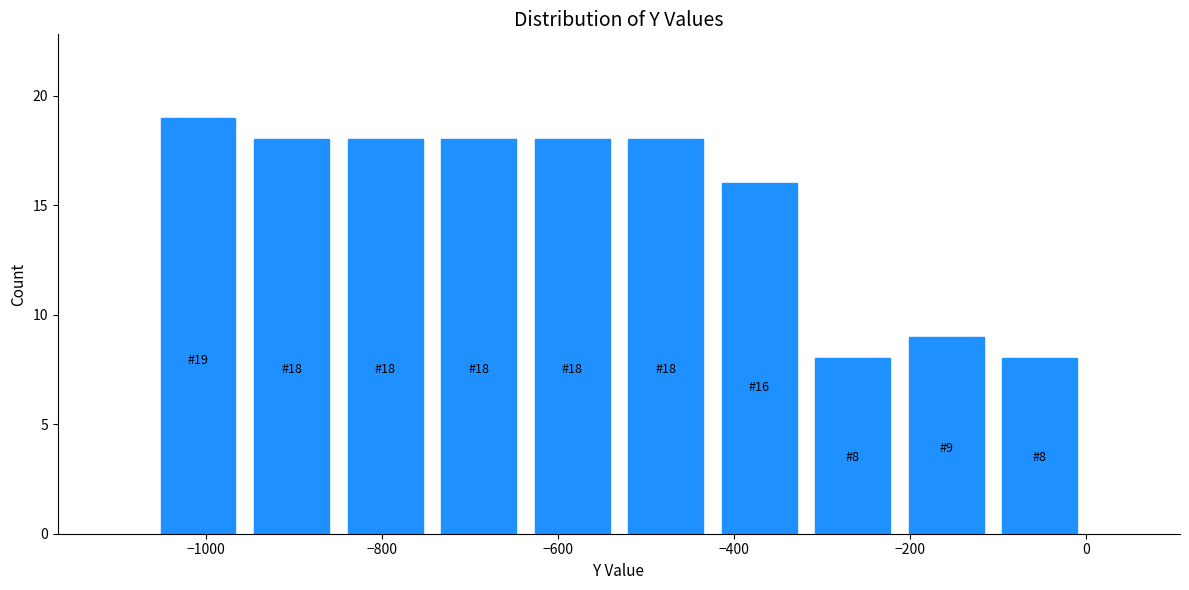

Over which range of the x-axis is the bar tallest?

-1060 to -960